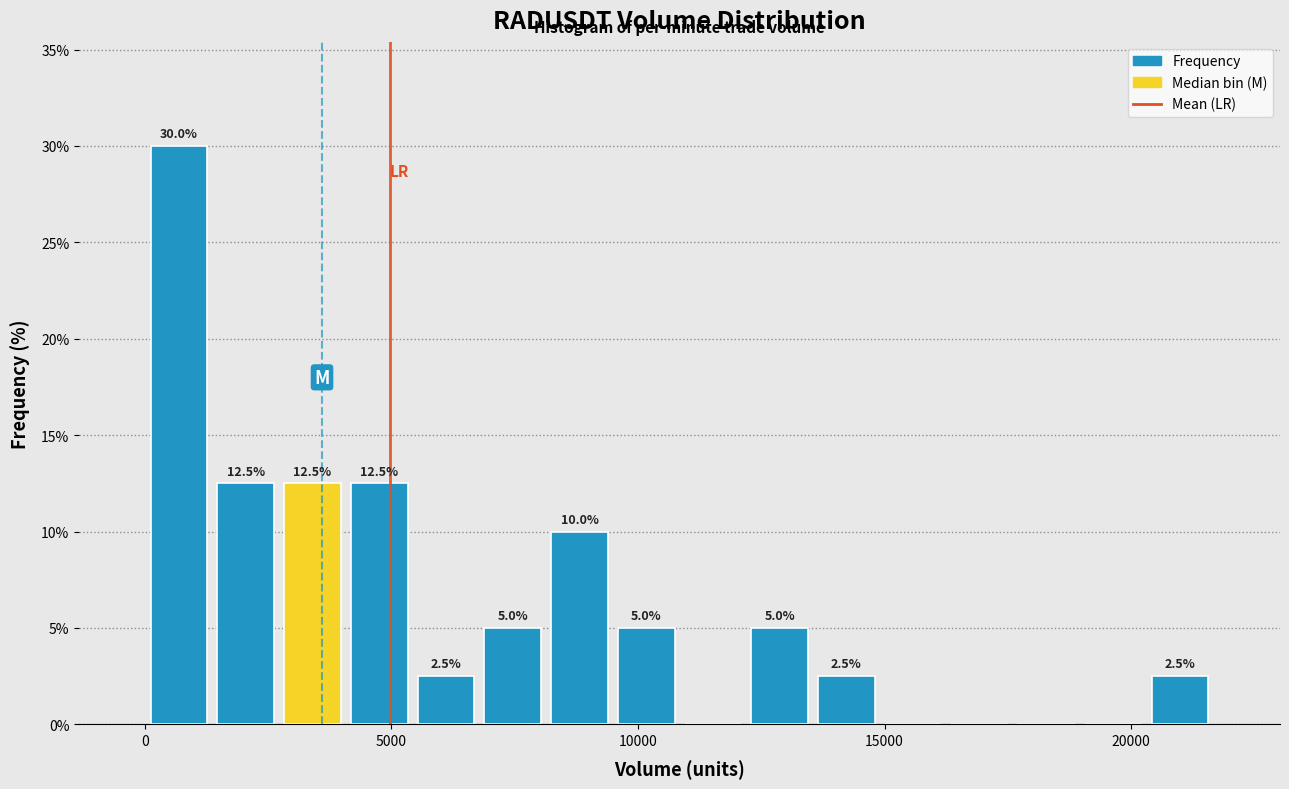

Read against the x-axis, roughly where is the centre of the tallest bar?

500